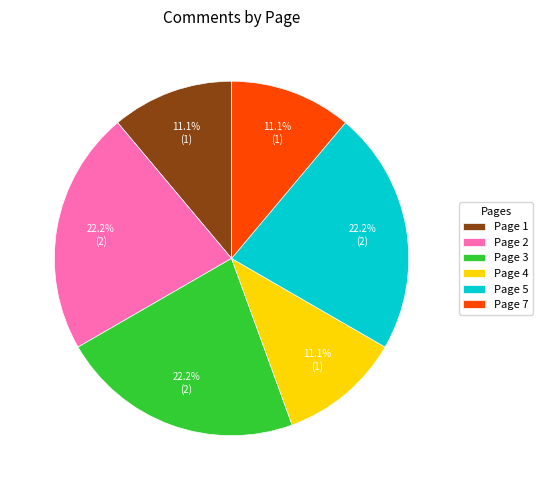

Approximately how many times larger is the value at Page 1 compared to Page 2?

0.5